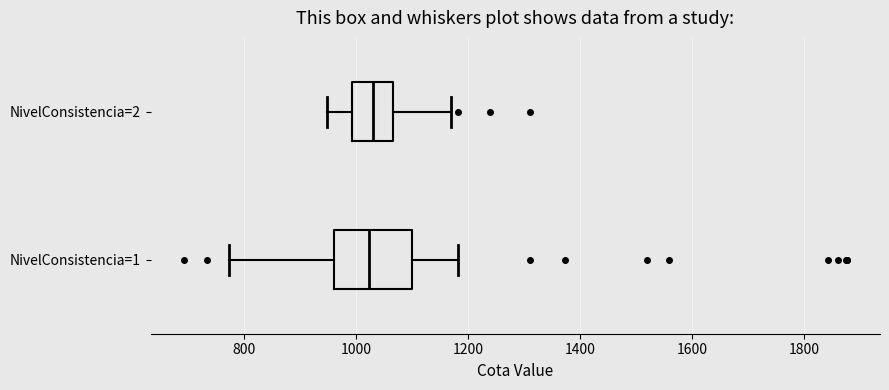

Where does the right whisker of the box for NivelConsistencia=1 end on the x-axis? The values are not printed on the chart, so give them approximately, as read against the axis.

1180